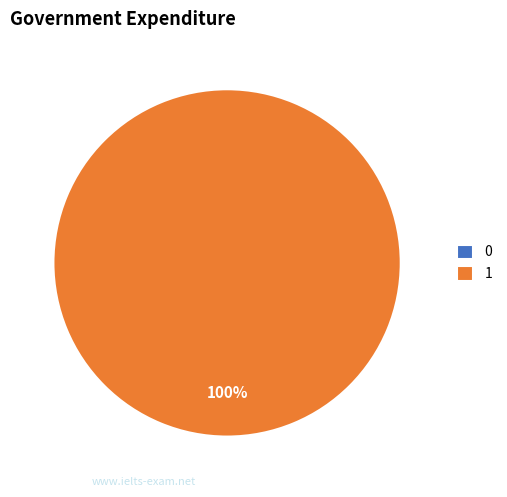

To the nearest percent, what is the difference between the 1 and 0 slice percentages?

100%